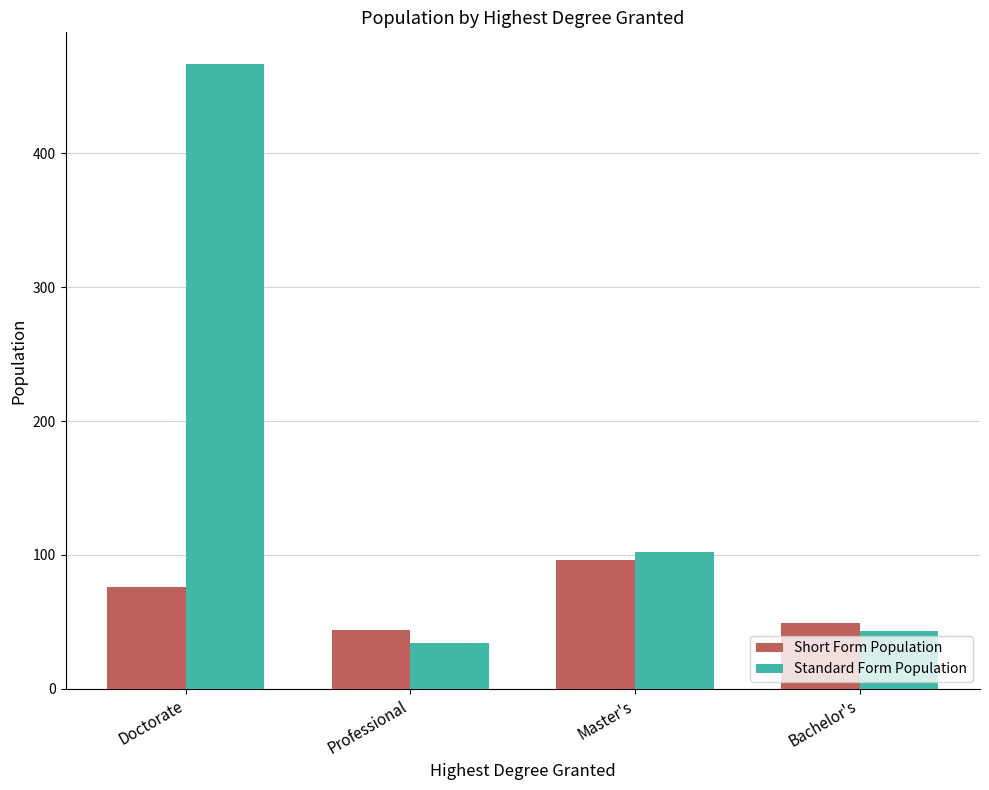

What is the label of the 2nd bar from the left?

Professional